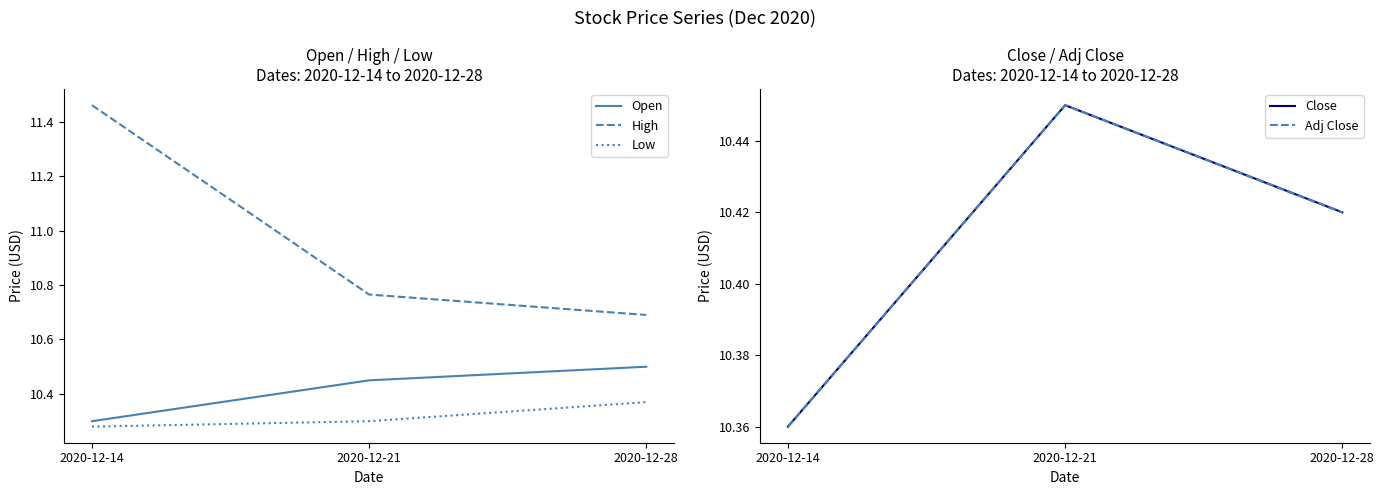

Reading right to left, list all the values displayed in this chart.

Open: 10.5	10.4	10.3
High: 10.7	10.8	11.5
Low: 10.4	10.3	10.3
Close: 10.4	10.4	10.4
Adj Close: 10.4	10.4	10.4